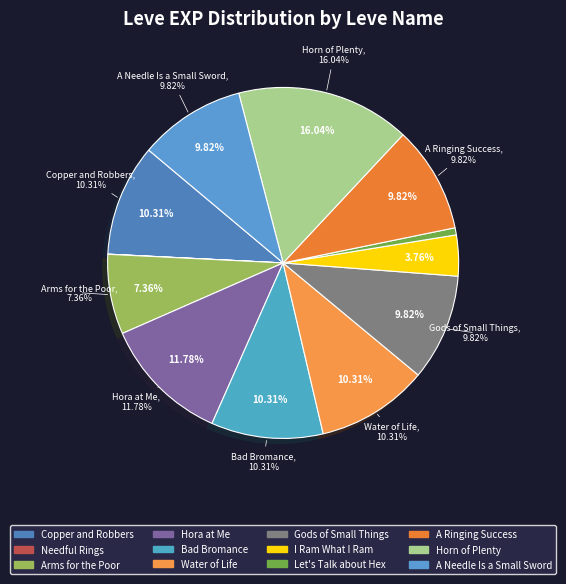

Which slice is the largest?

Horn of Plenty